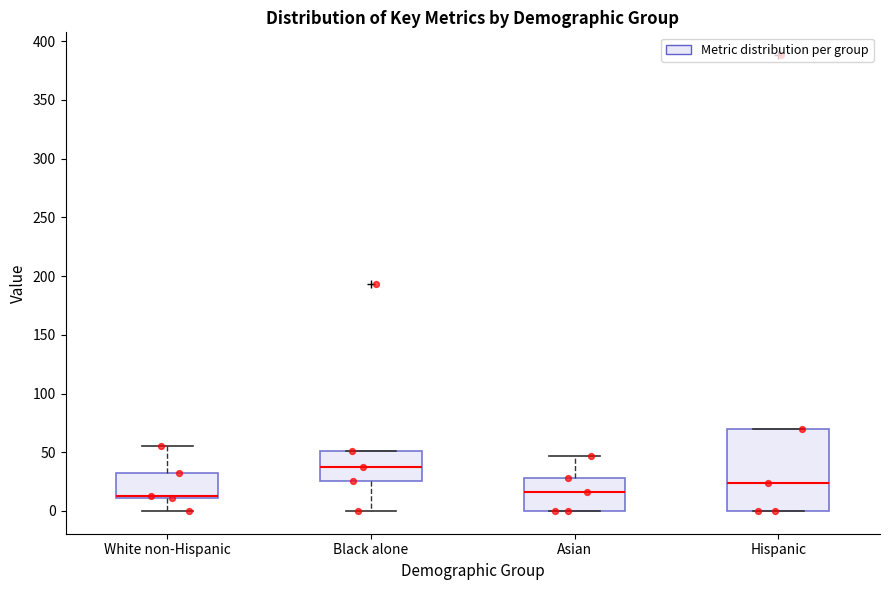

Which box is the tallest, from its lower edge to its upper edge?

Hispanic